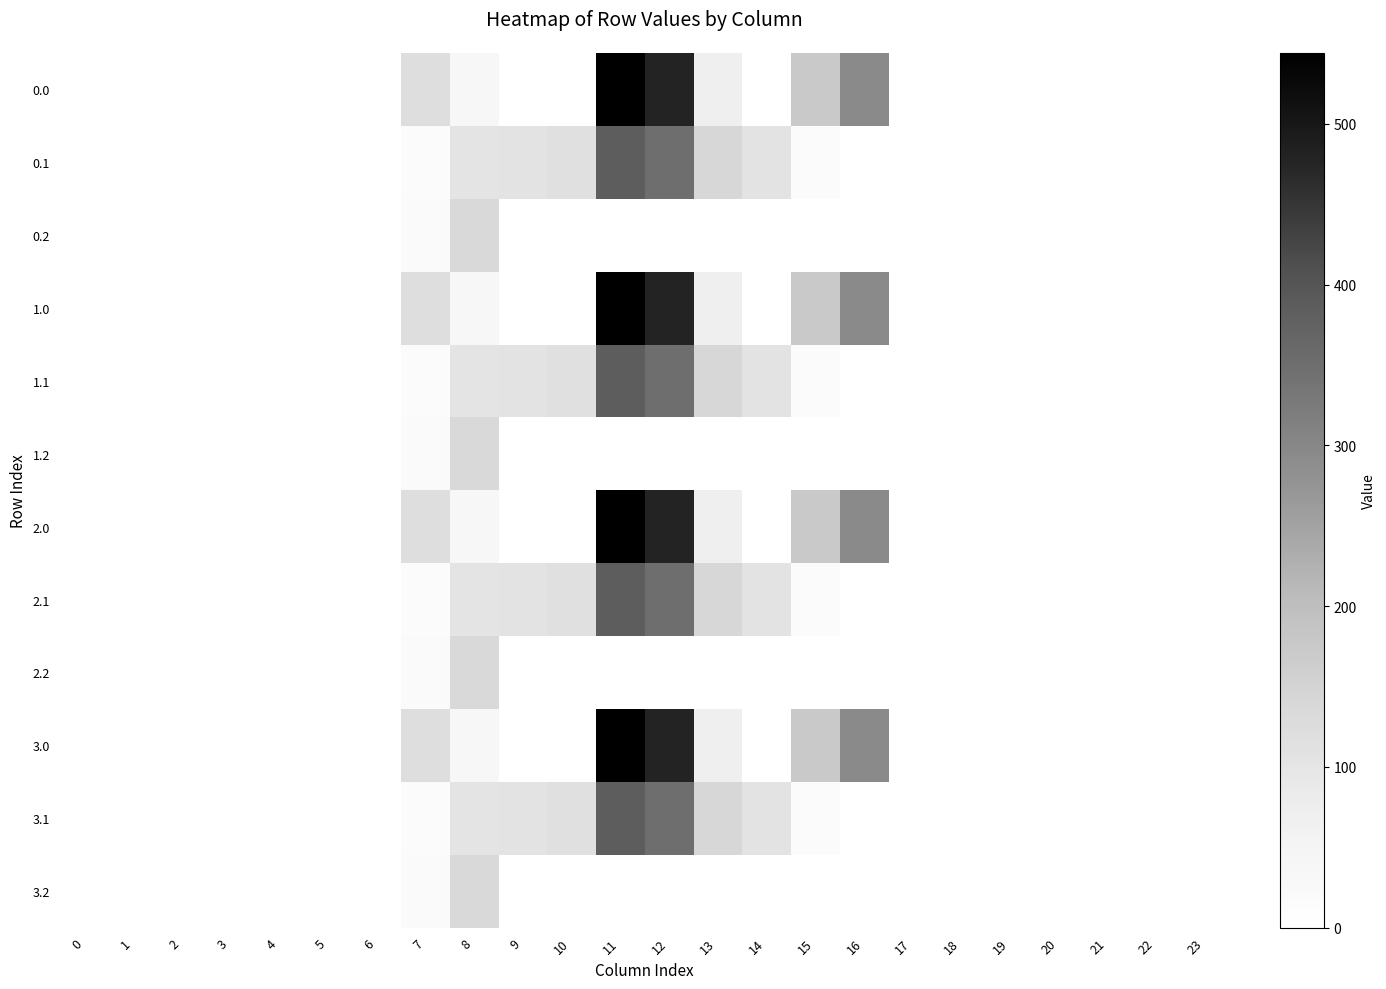

What is the maximum value shown in the chart?

544.3